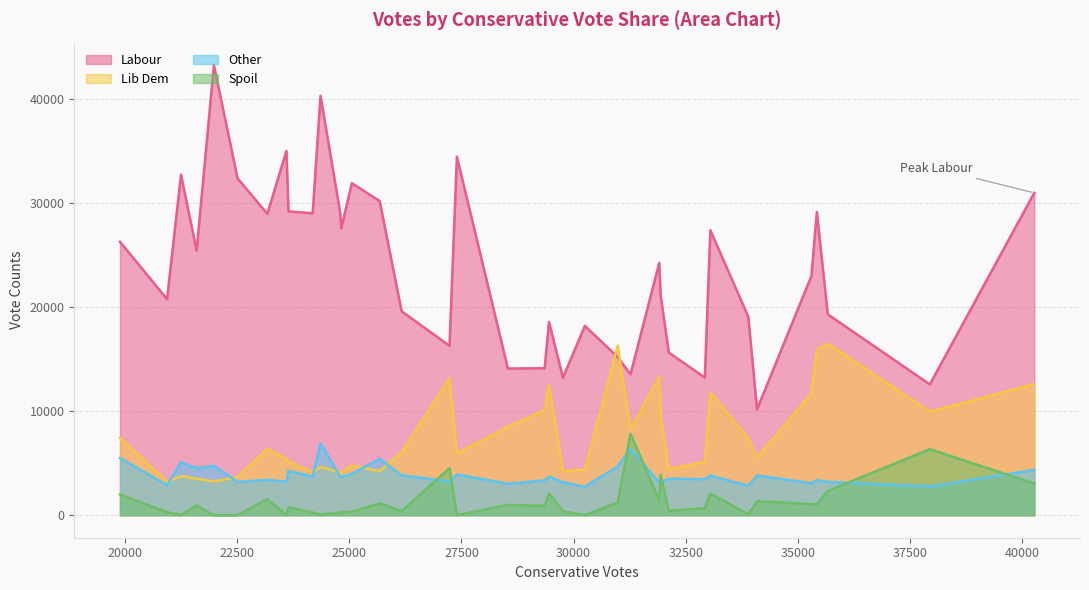

Rank the series at 35422 from lowest to highest value.

Spoil, Other, Lib Dem, Labour